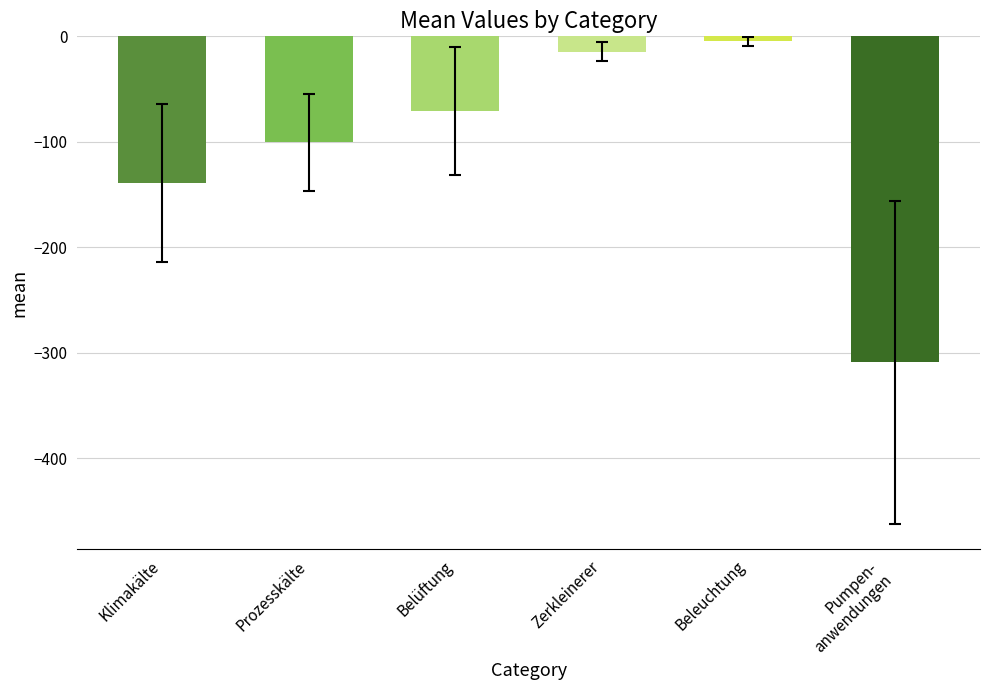

What is the value of the 2nd bar from the left?

-100.7